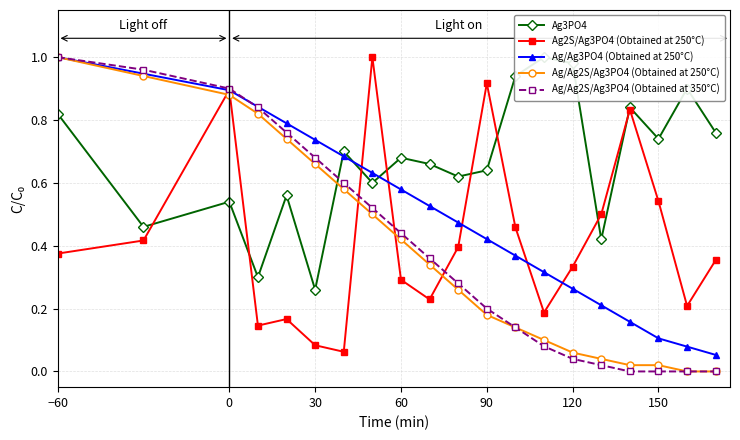

Which series has the largest range (max minus min)?

Ag/Ag2S/Ag3PO4 (Obtained at 250°C)